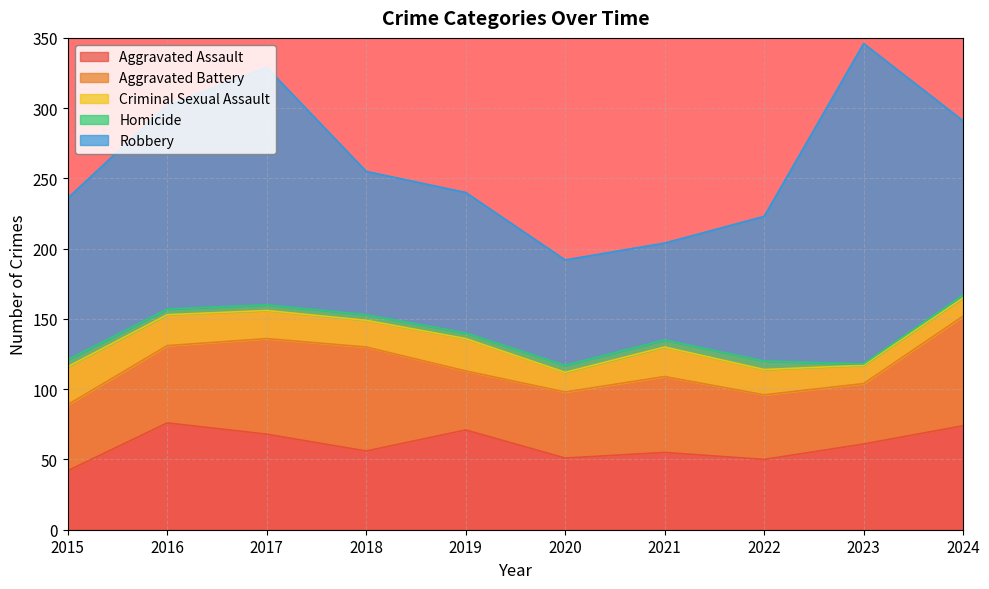

At how many categories does at least one series exceed 66?

10